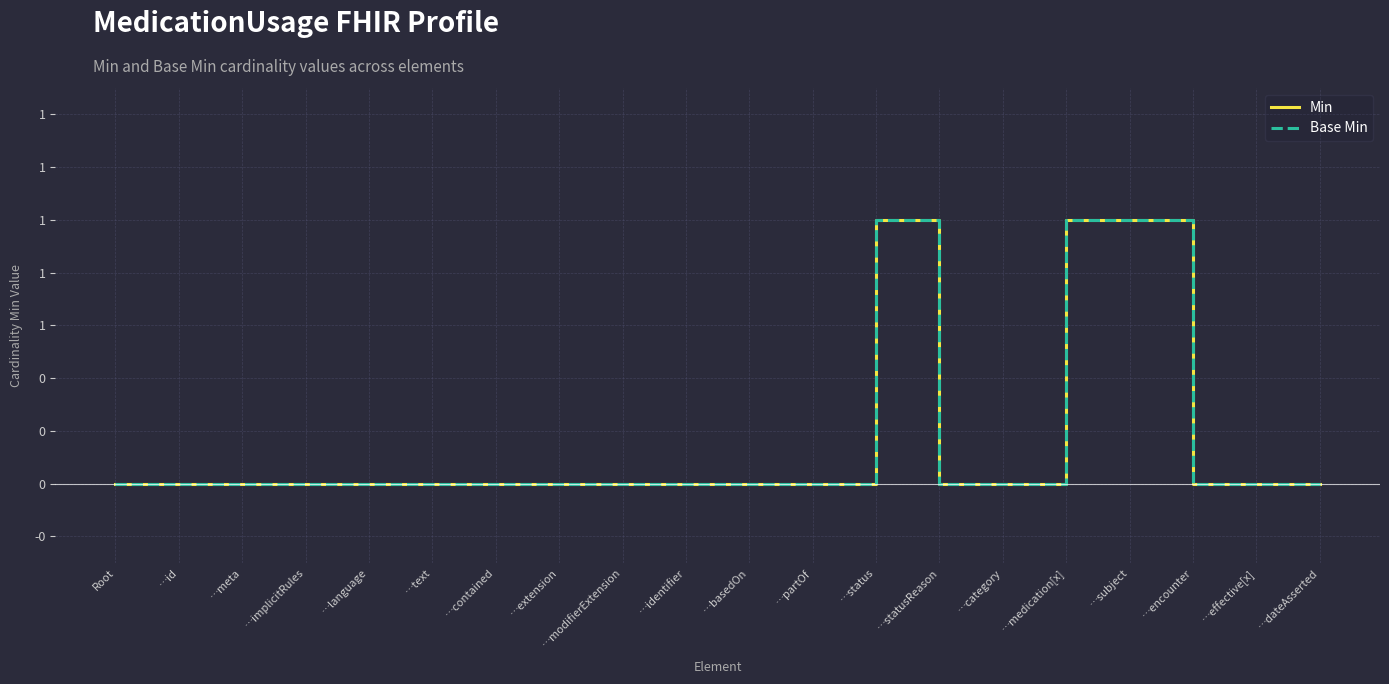

The Min series shows 0 at …meta. True or false?

True